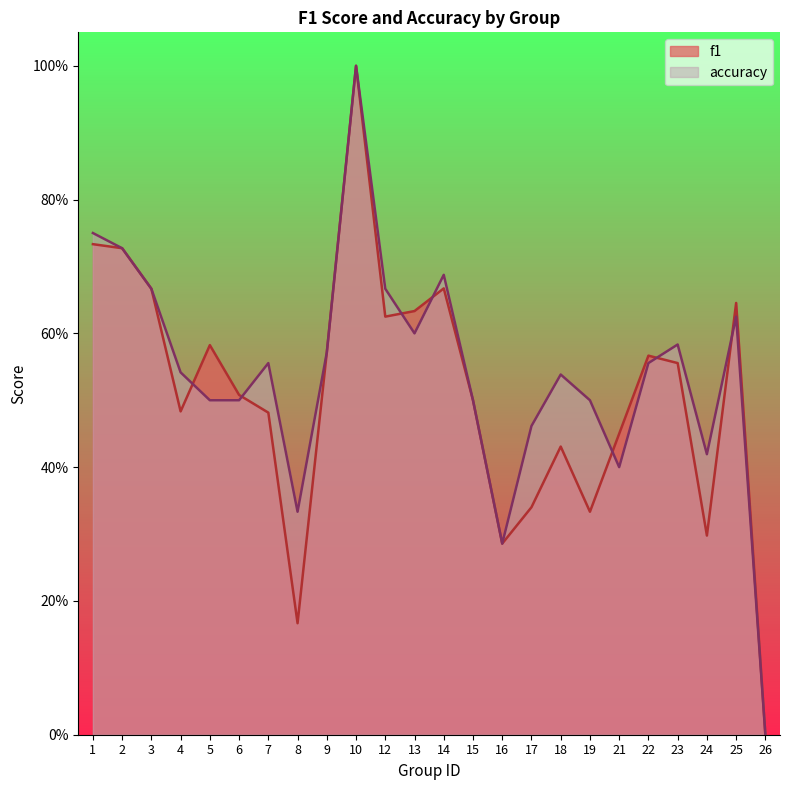

How many positive values does the f1 series have?

23